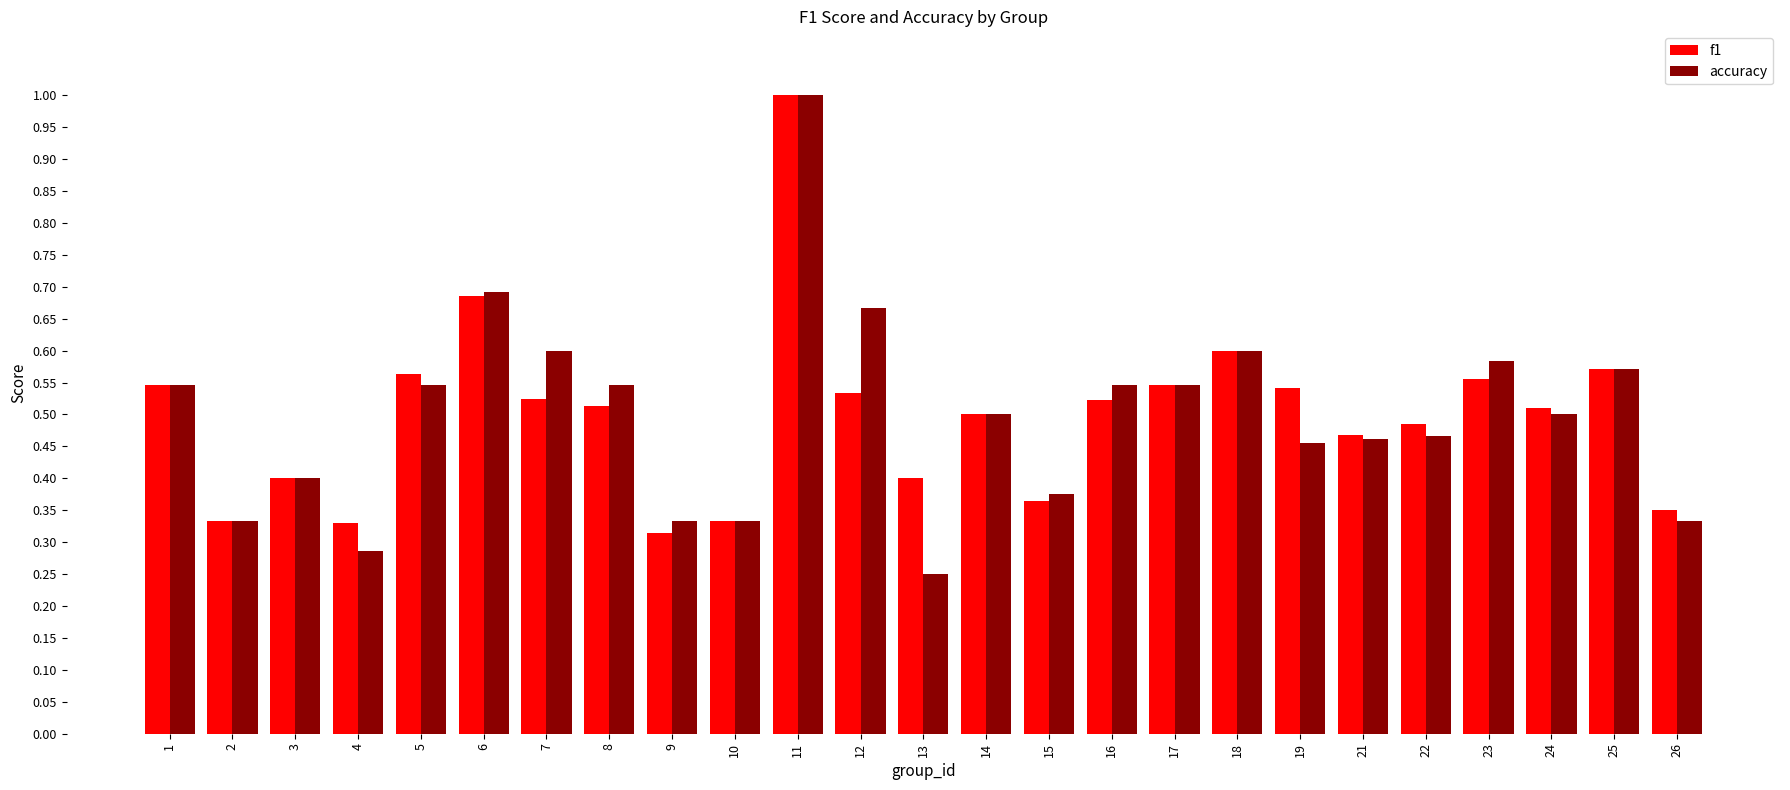

Does the chart contain stacked bars?

No